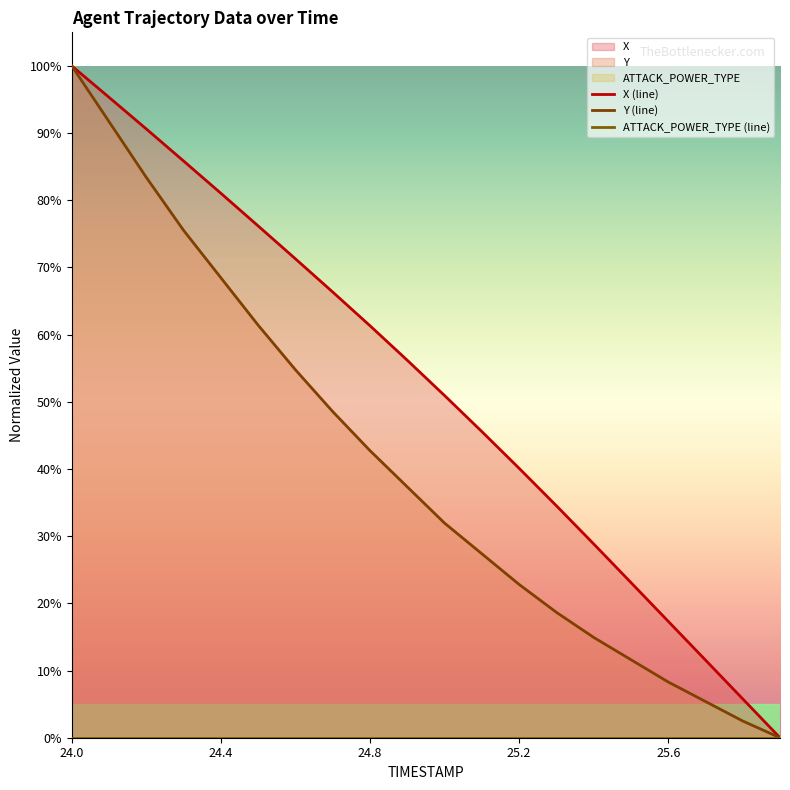

True or false: ATTACK_POWER_TYPE (line) has more than 1 points higher than both neighbors.

False